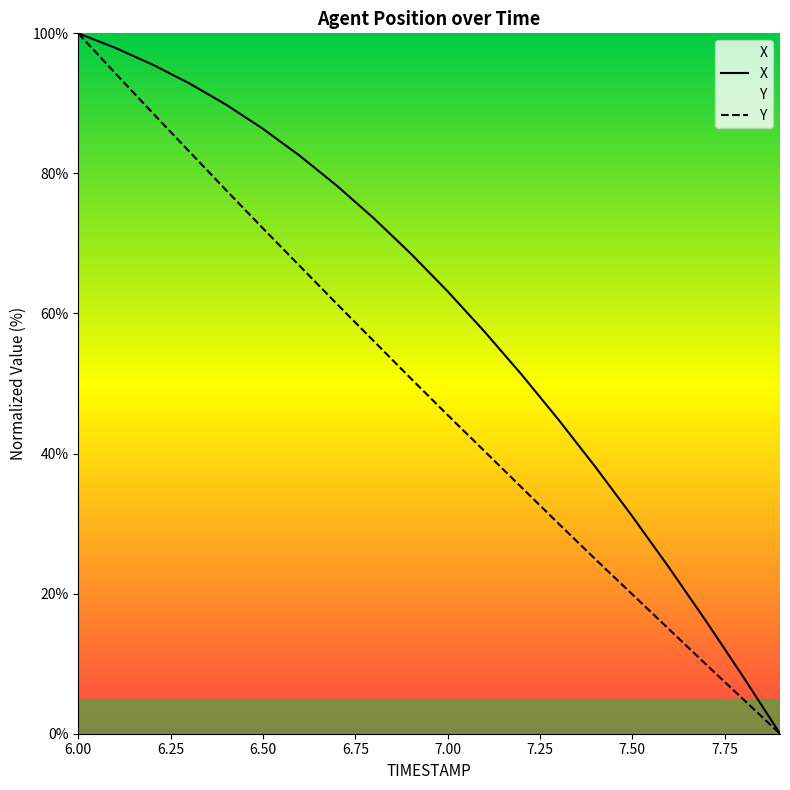

What is the approximate value of X at 7.3?

44.9